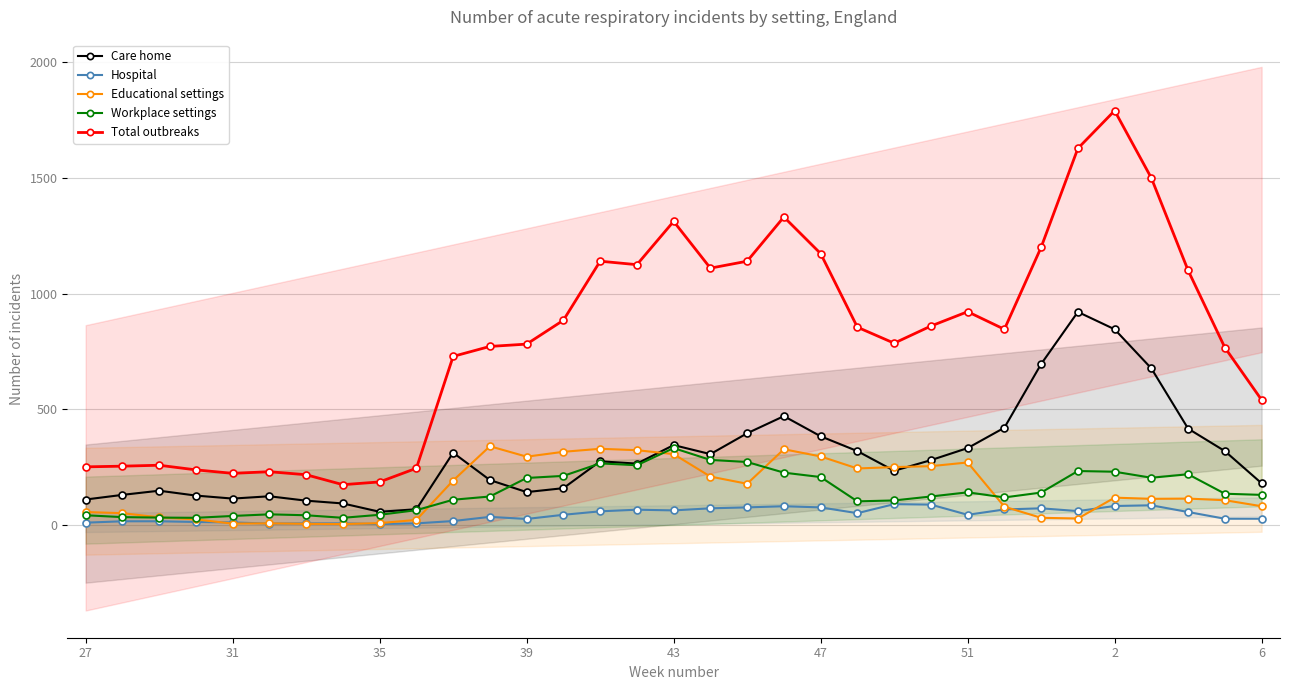

True or false: Educational settings and Workplace settings intersect in this chart.

True